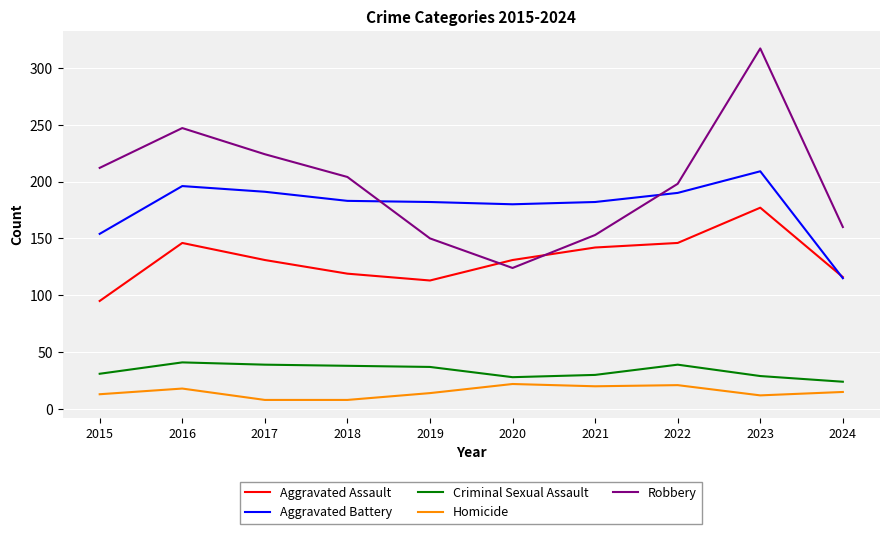

What is the minimum value shown in the chart?

8